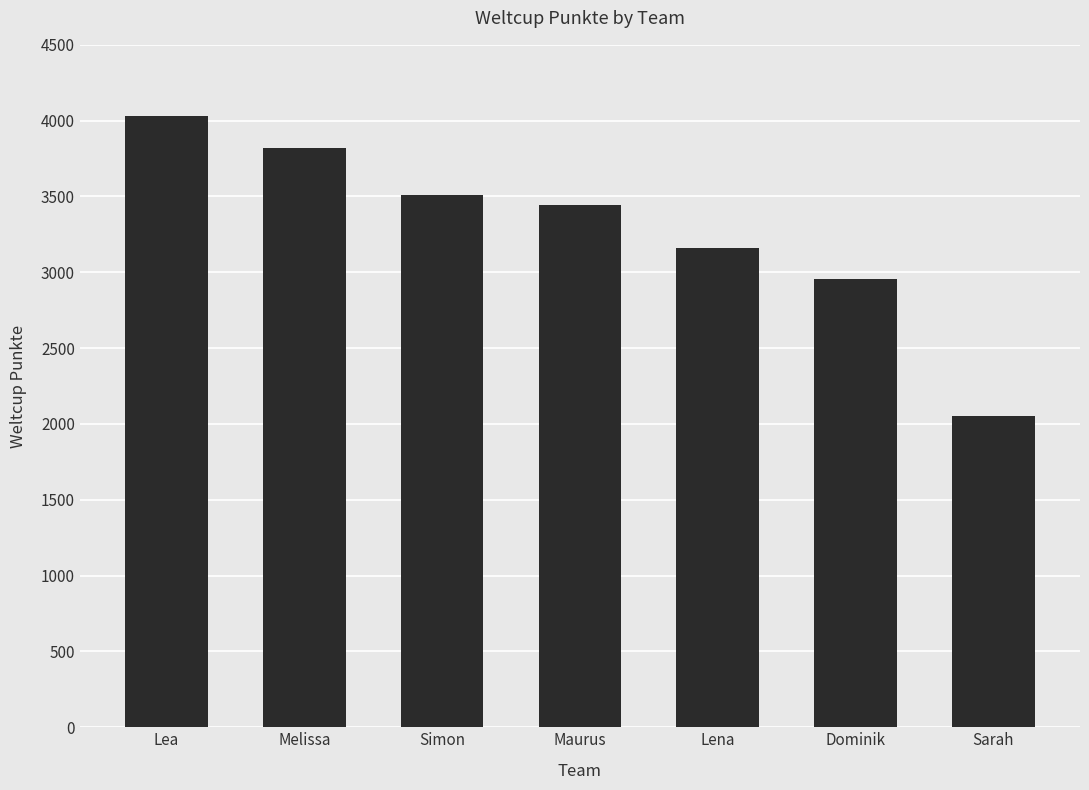

Which has a higher value, Sarah or Dominik?

Dominik